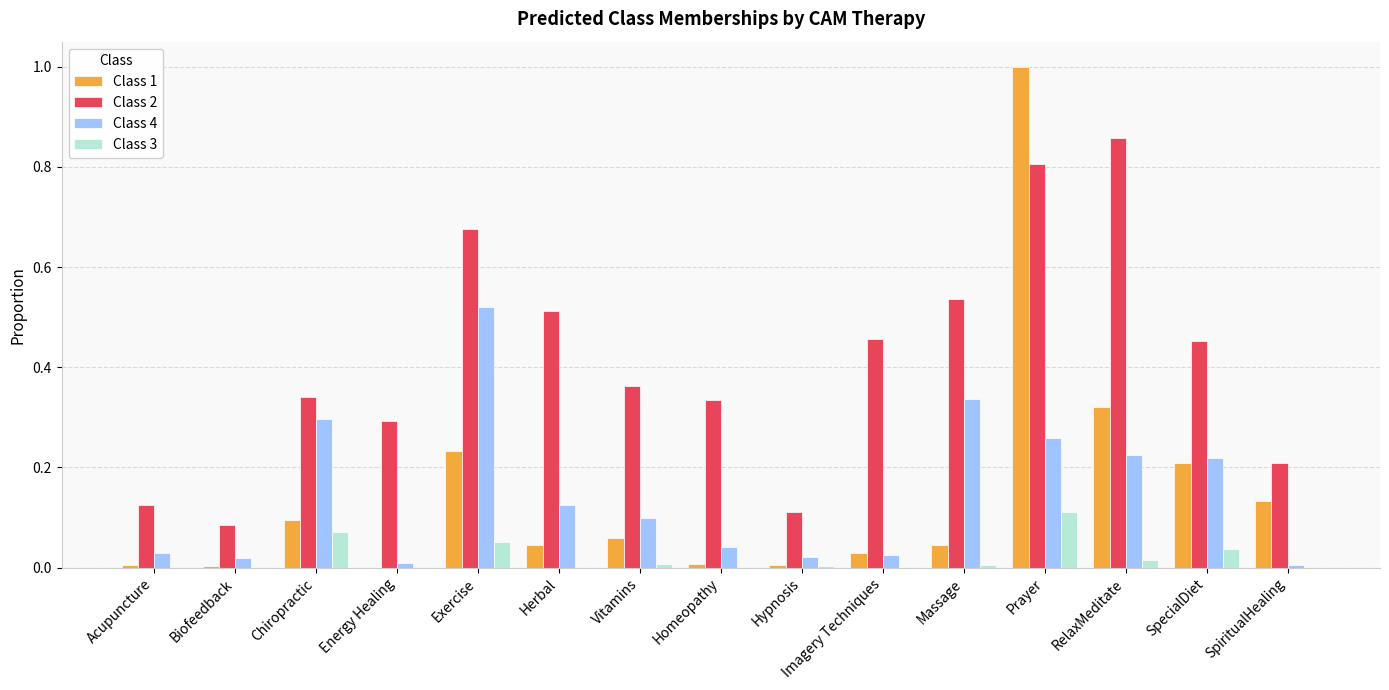

At which category is the sum across all series the highest?

Prayer